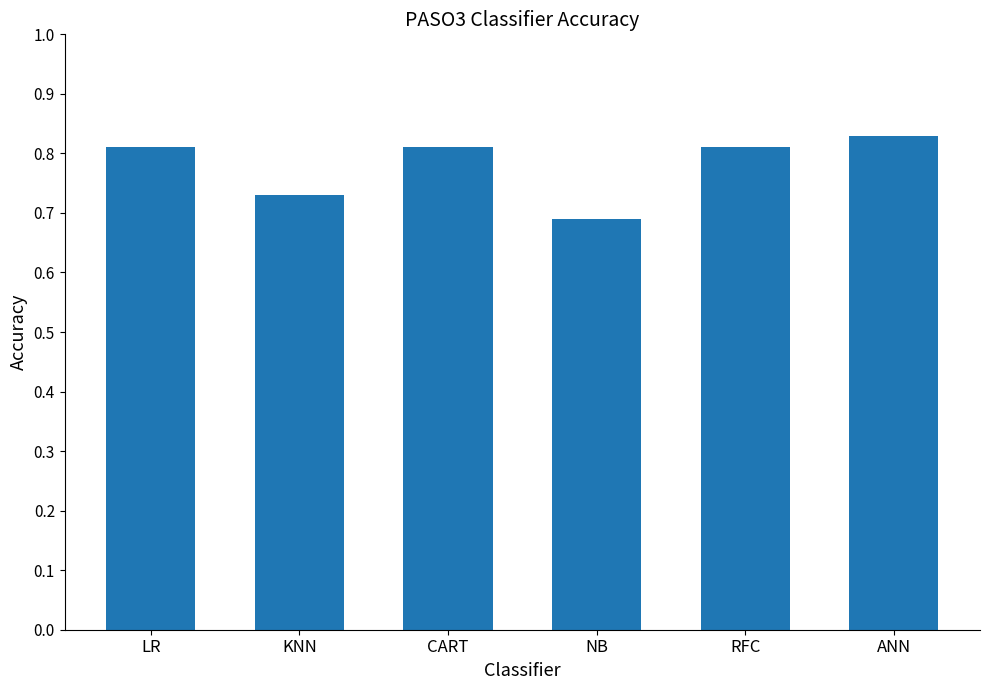

At which category does the chart reach its minimum across all series?

NB